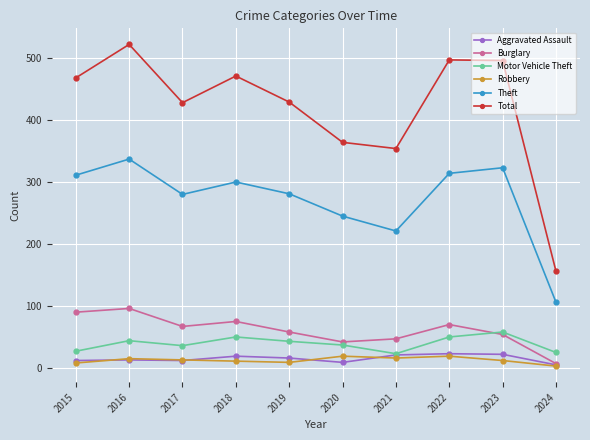

The Burglary series shows 50 at 2015. True or false?

False